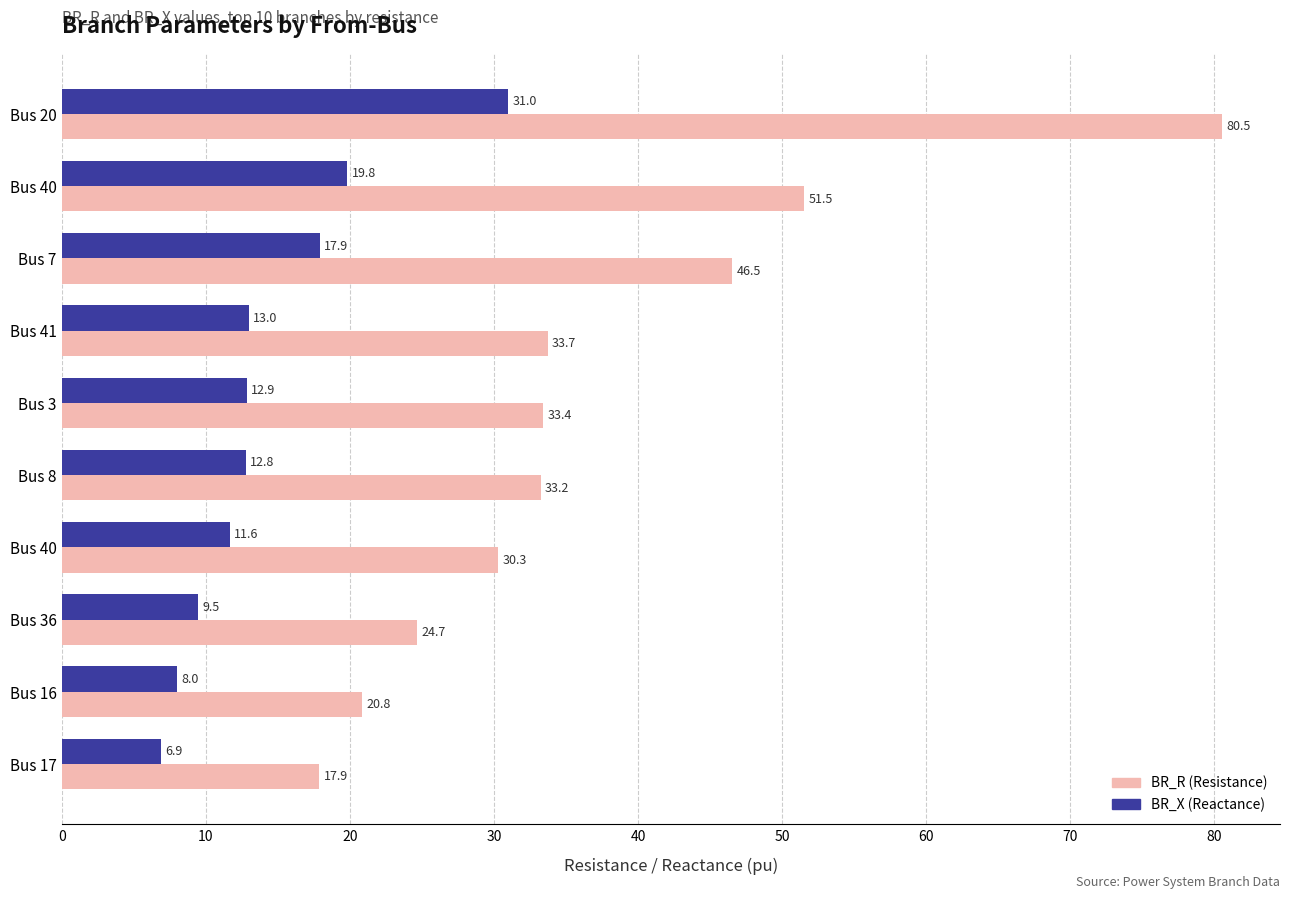

Is it true that BR_R equals 30.8 at Bus 7?

False